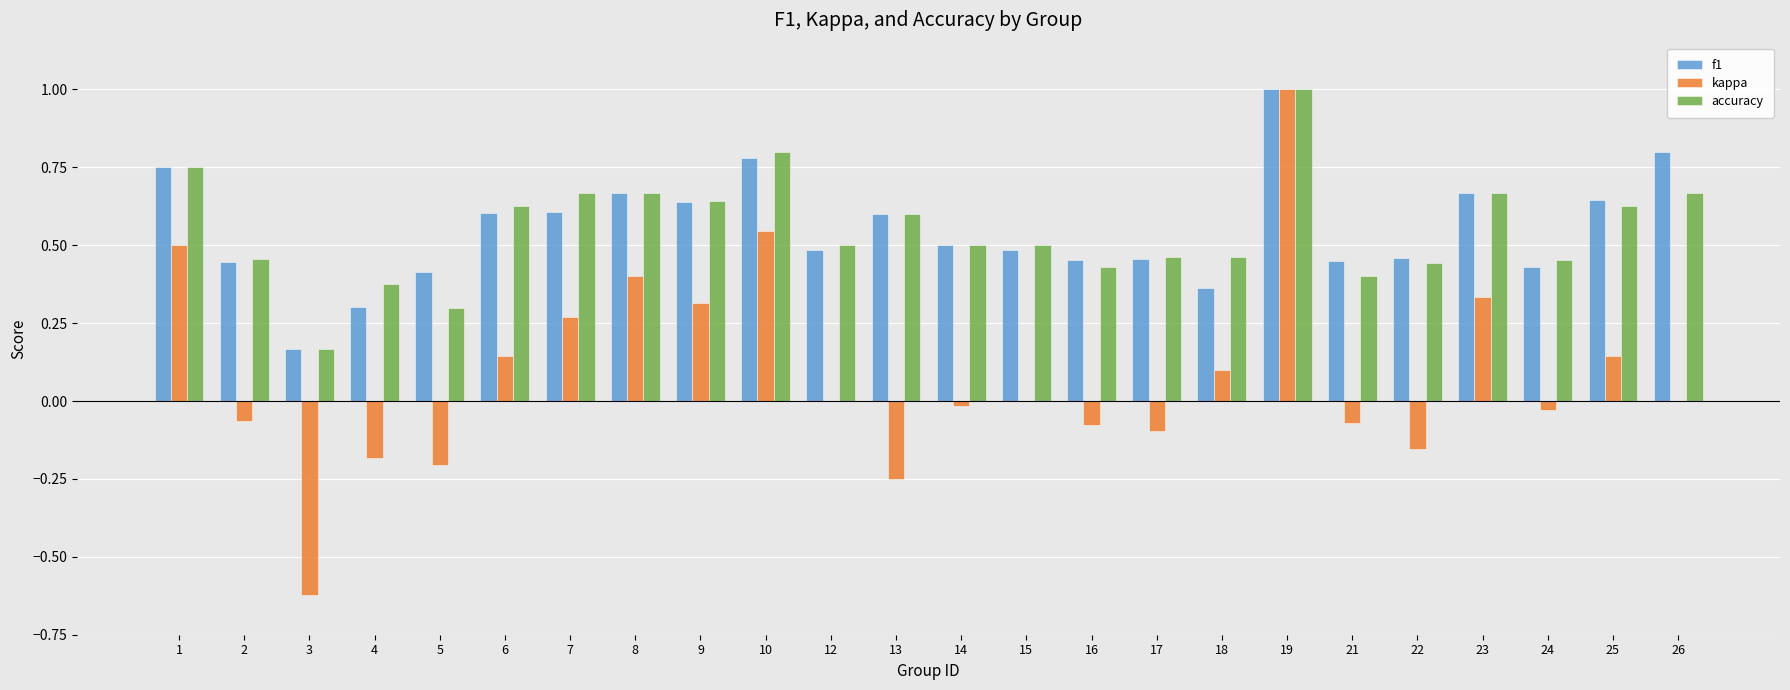

At which category is the sum across all series the highest?

19